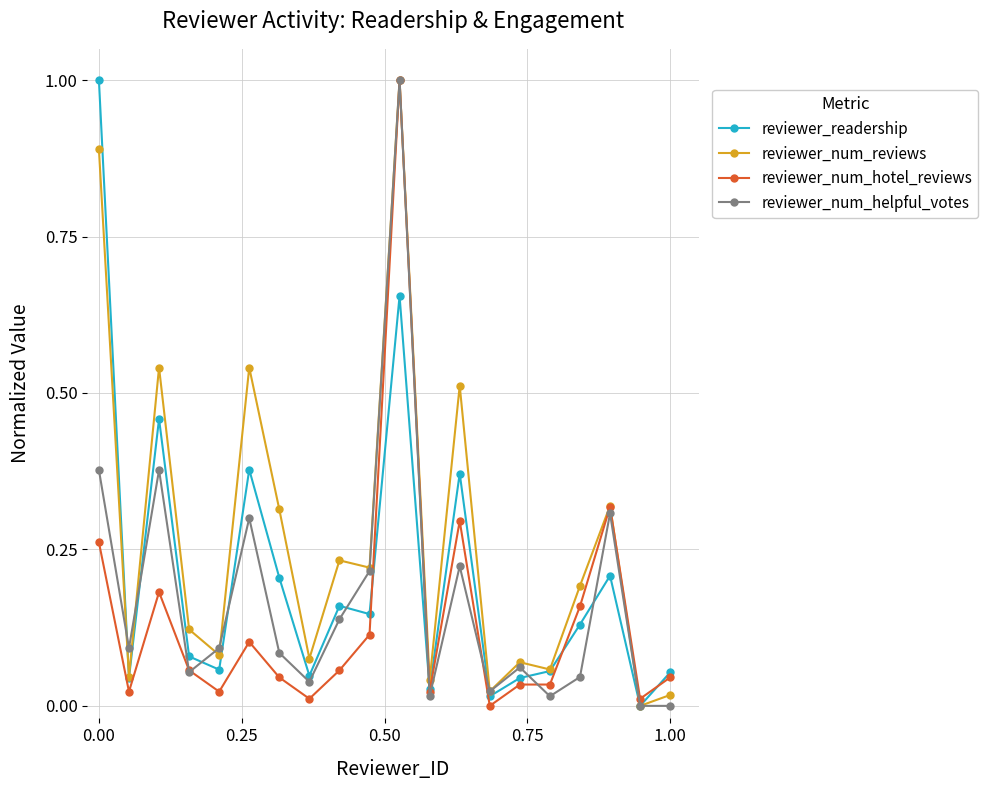

True or false: reviewer_num_reviews has more than 2 interior local peaks.

True